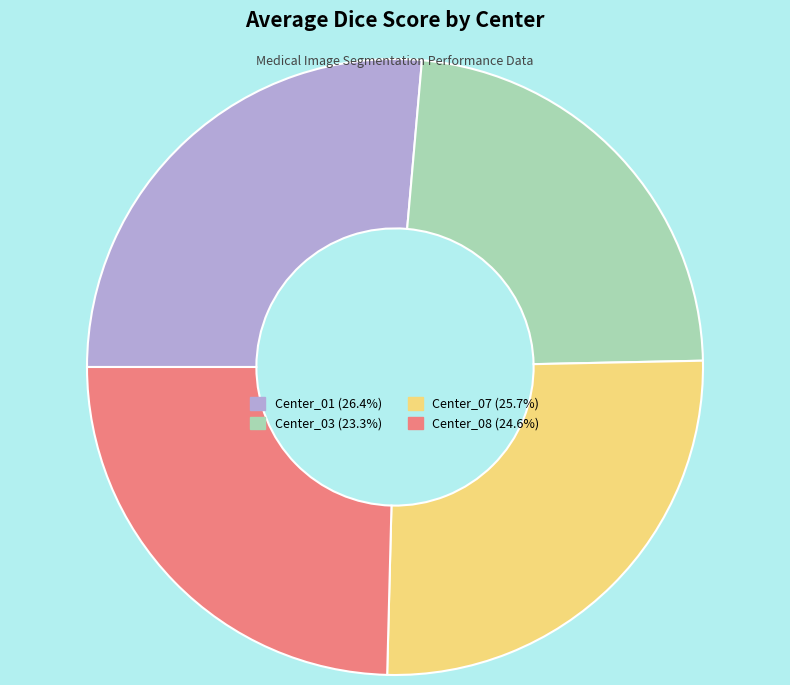

Which slice is the smallest?

Center_03